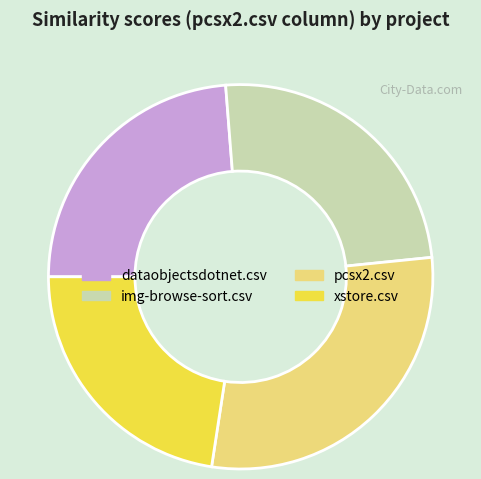

Combined, do pcsx2.csv and img-browse-sort.csv account for over 50%?

Yes